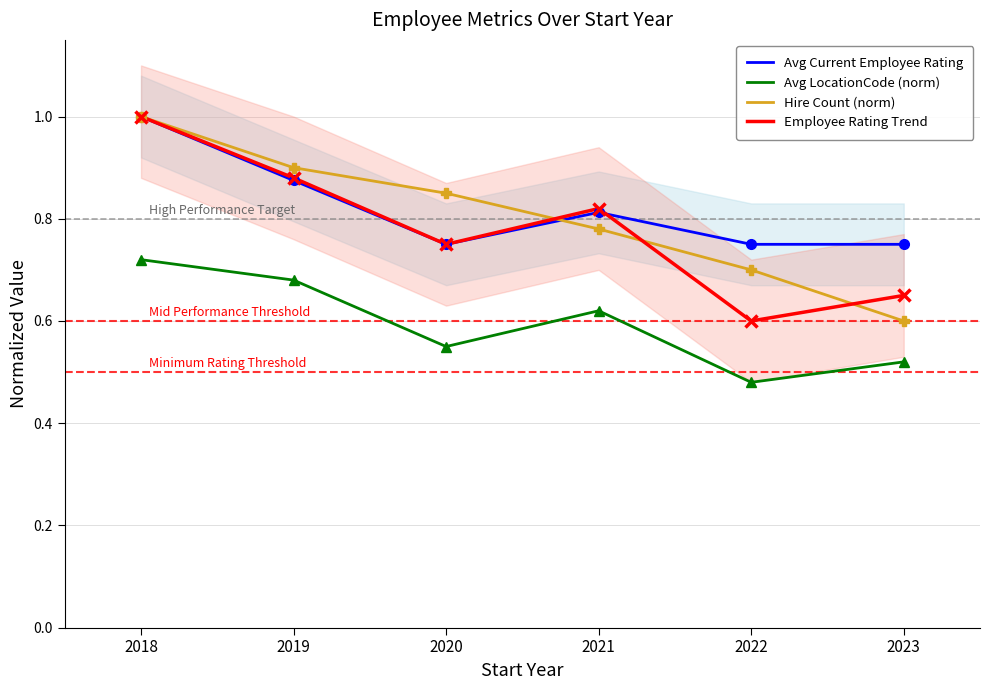

How many lines are shown in the chart?

4